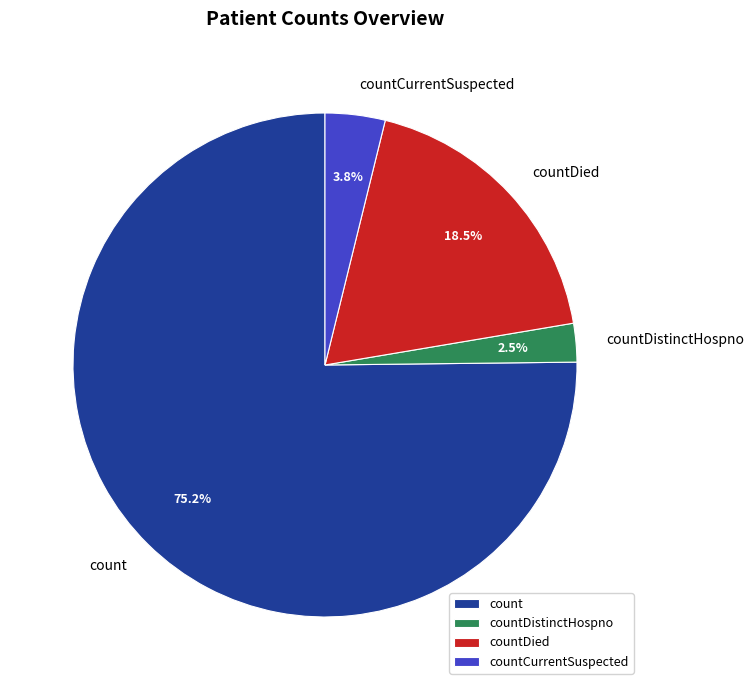

What portion of the pie excludes countDied?

81.5%